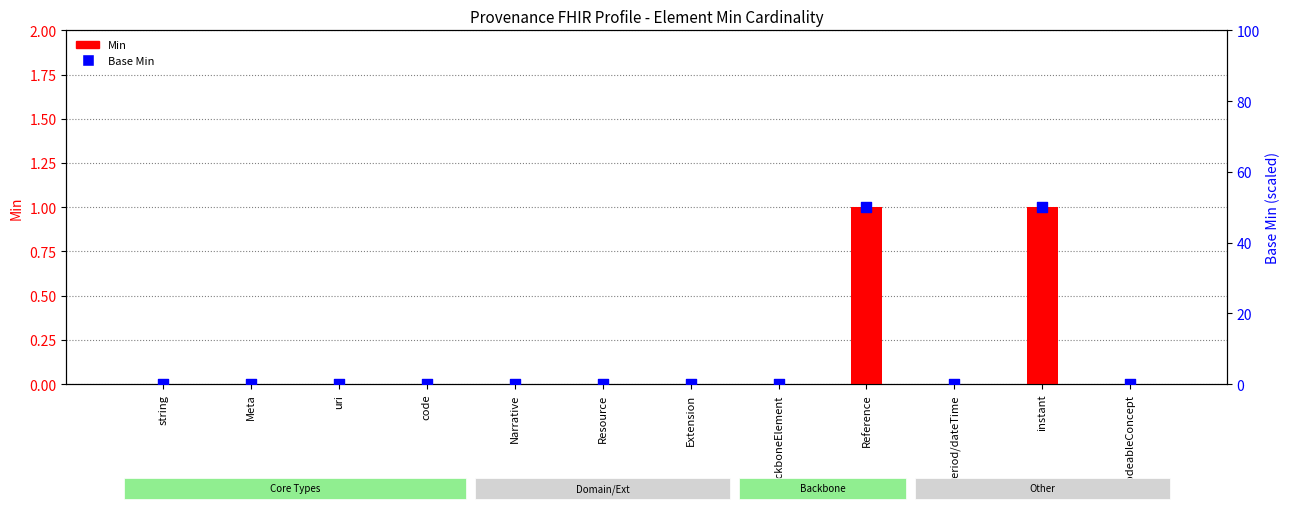

Which series contains the lowest Y value?

Min